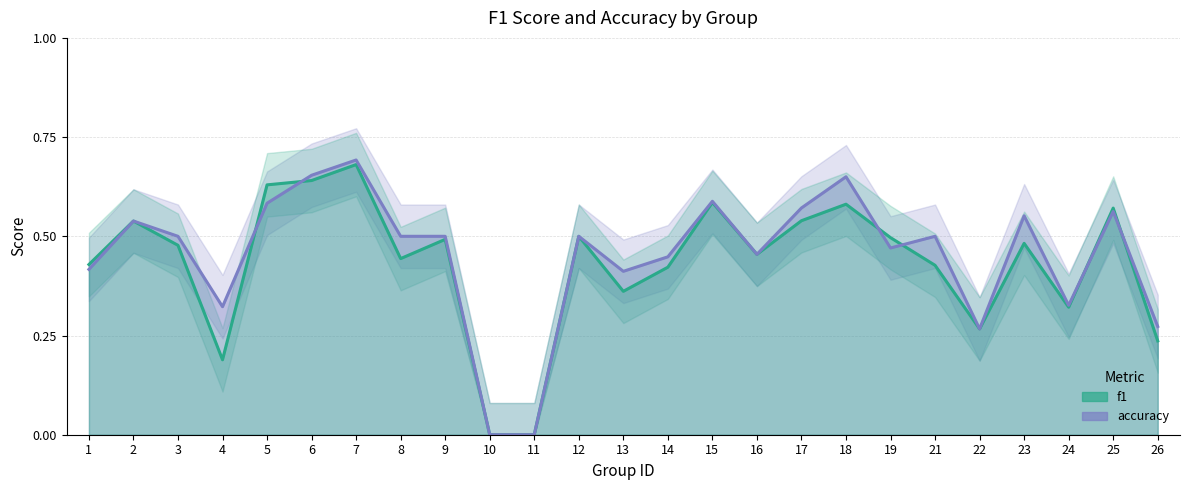

Is it true that accuracy equals 0.4 at 1?

True